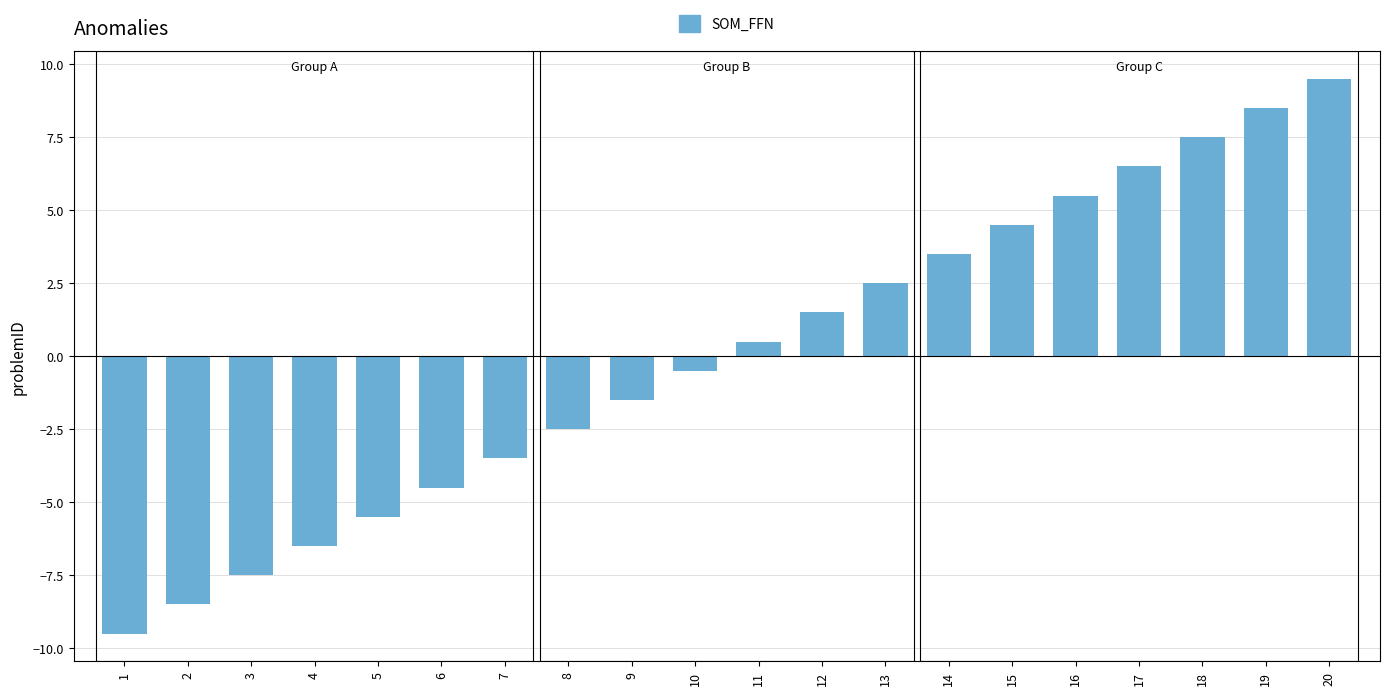

Where does the data first go above 0?

11